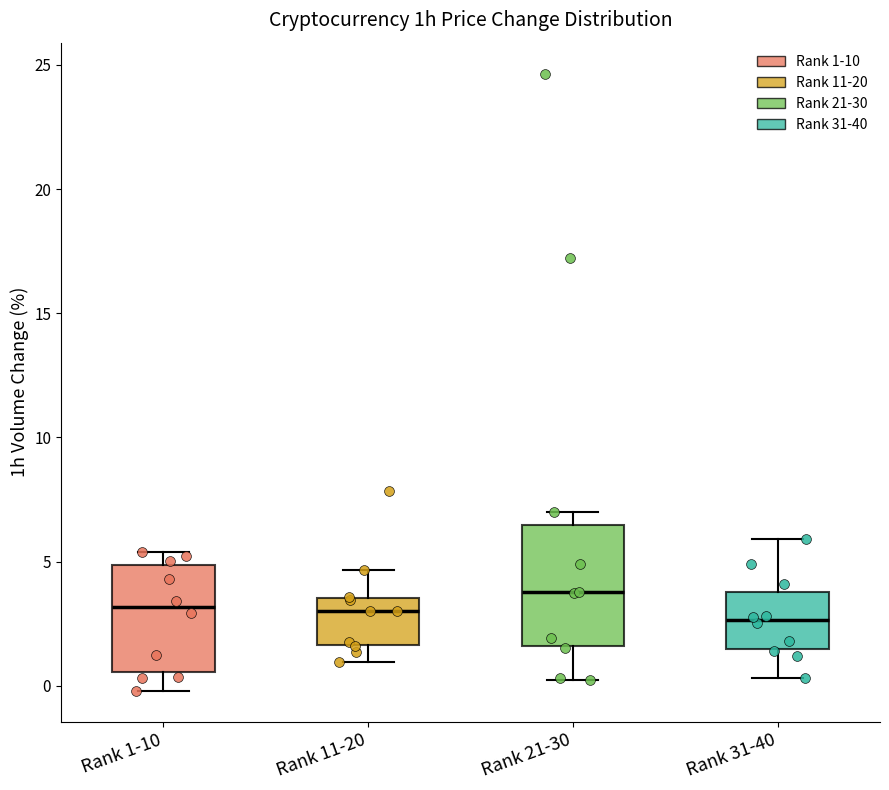

Where does the lower whisker of the box for Rank 31-40 end on the y-axis? The values are not printed on the chart, so give them approximately, as read against the axis.

0.5